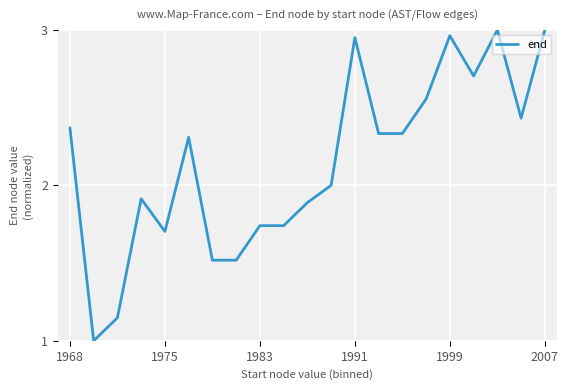

What is the difference between the maximum and minimum values?

2.0